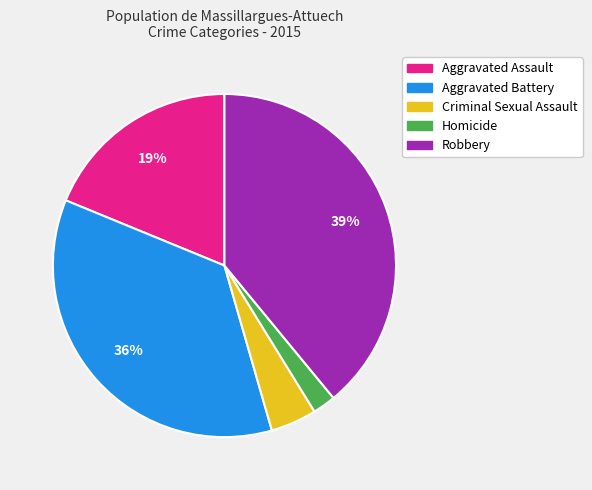

Rank the categories by value from highest to lowest.

Robbery, Aggravated Battery, Aggravated Assault, Criminal Sexual Assault, Homicide